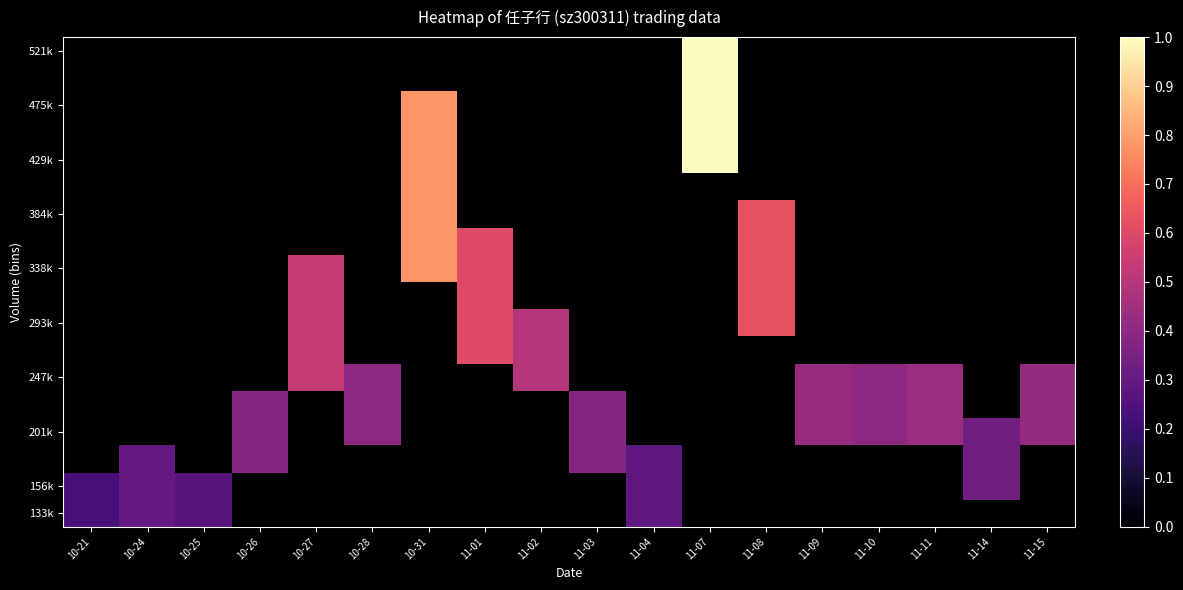

How many distinct data groups are displayed?

18